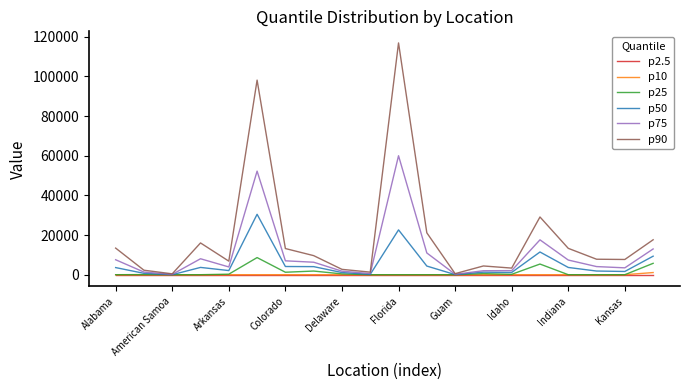

How many lines are shown in the chart?

6